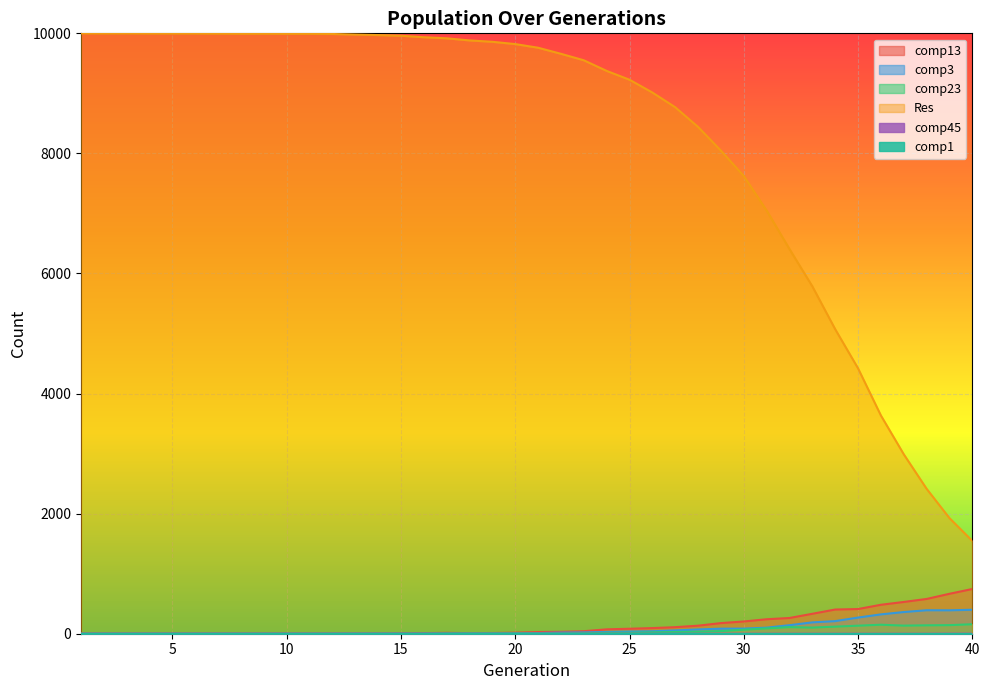

What is the average value of the comp23 series?

39